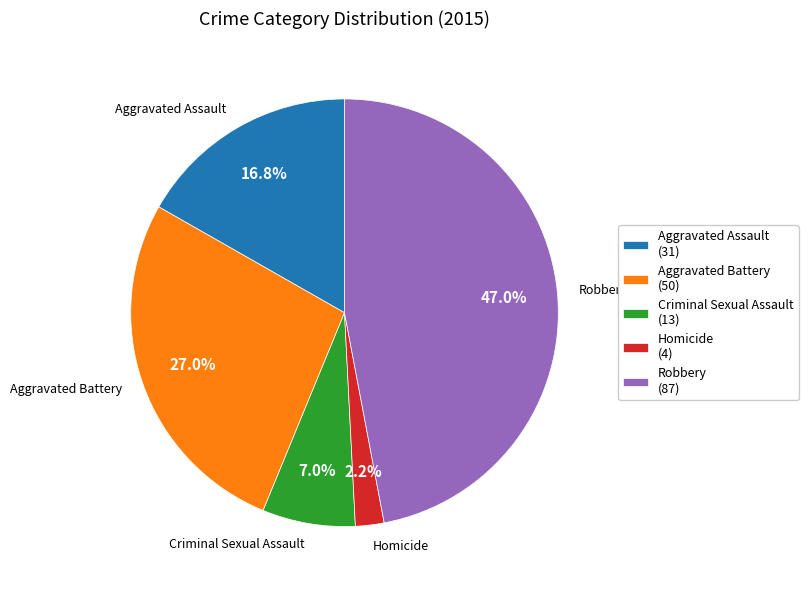

To the nearest percent, what portion does Aggravated Assault represent?

17%